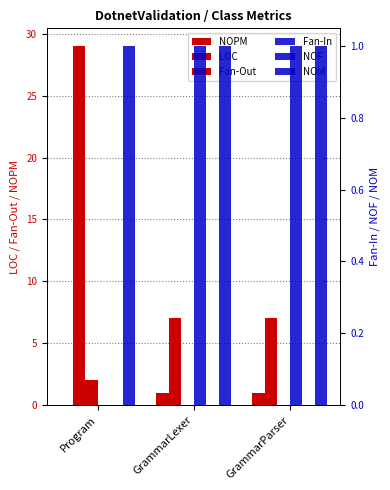

True or false: LOC has a value of 48 at Program.

False